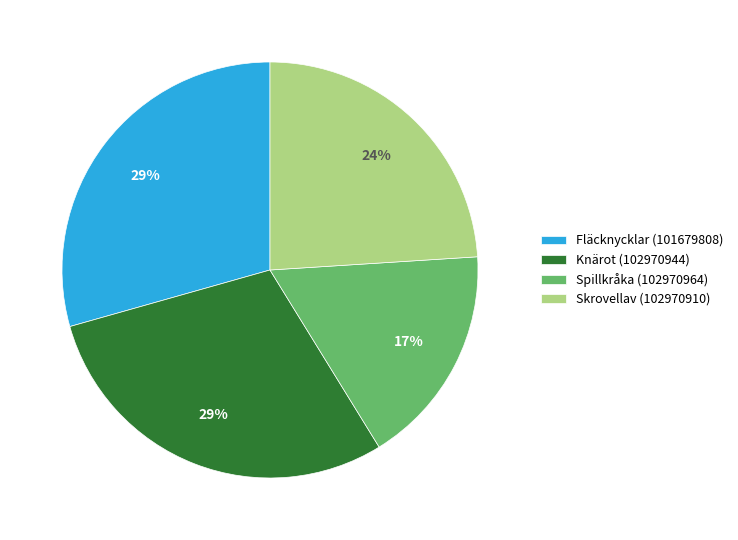

How many slices are in this pie chart?

4